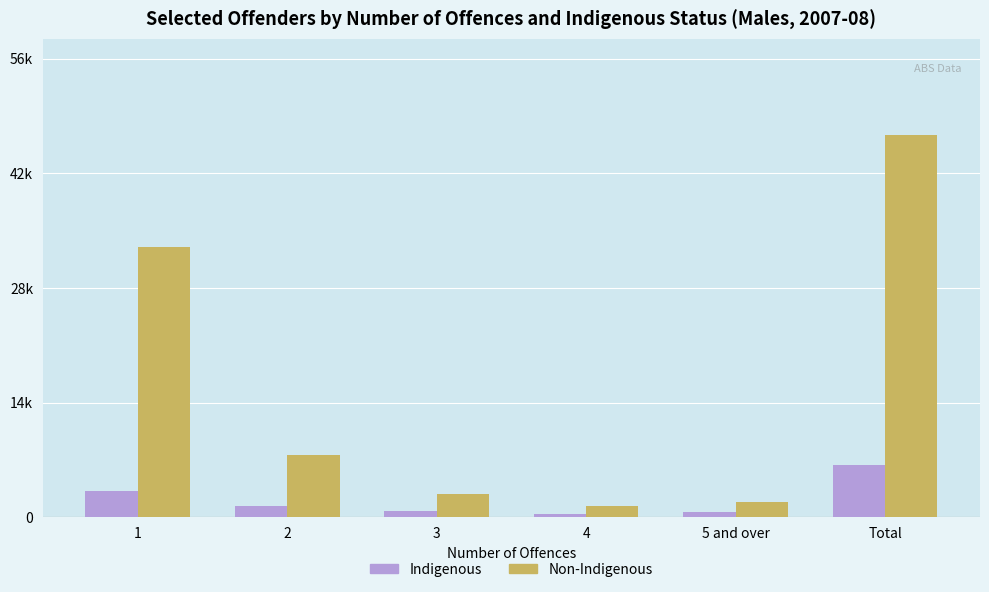

What is the spread (max minus min) of values at 4?

987